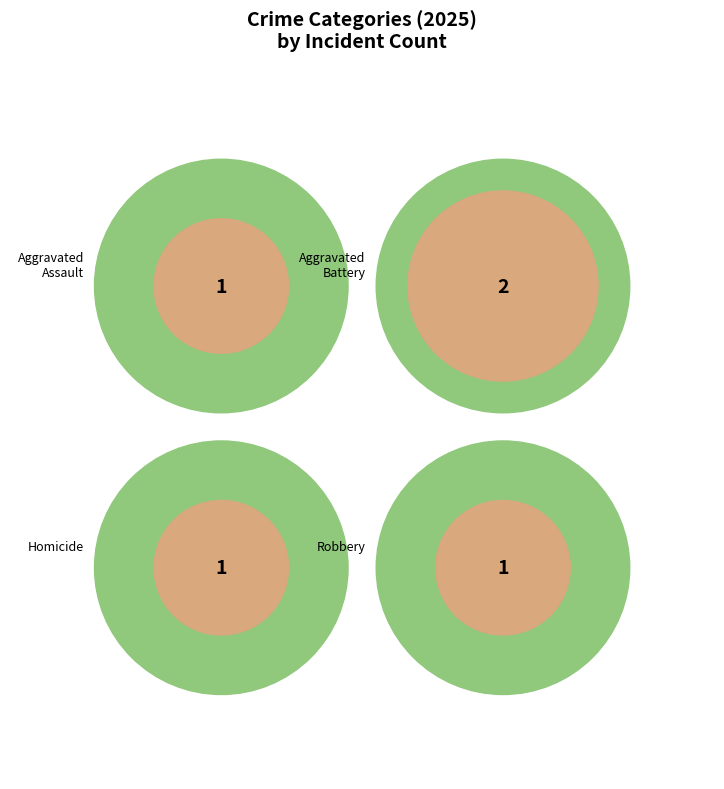

To the nearest percent, what percentage of the pie is Robbery?

20%